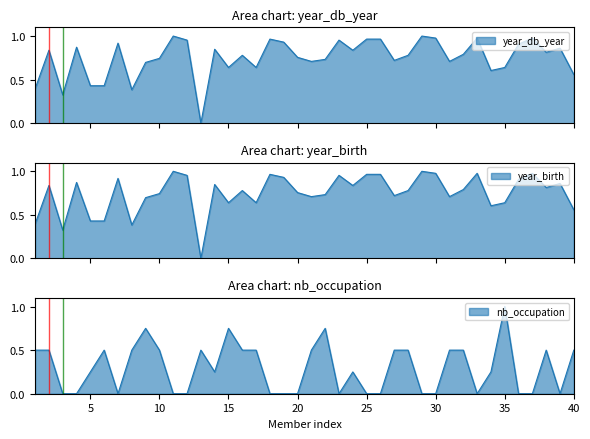

At which label does year_birth reach its peak?

11